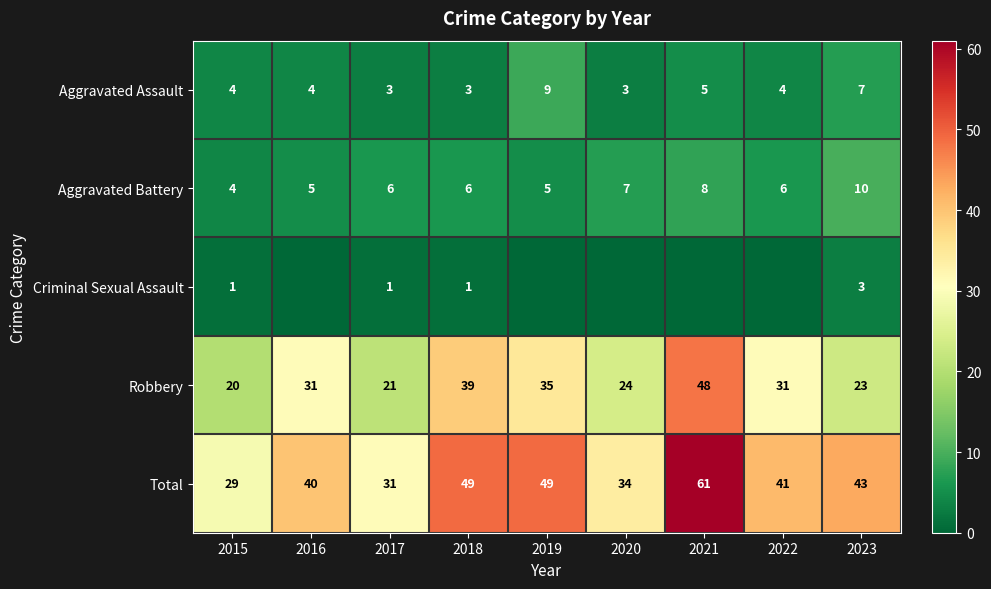

Count the number of data series in this chart.

5